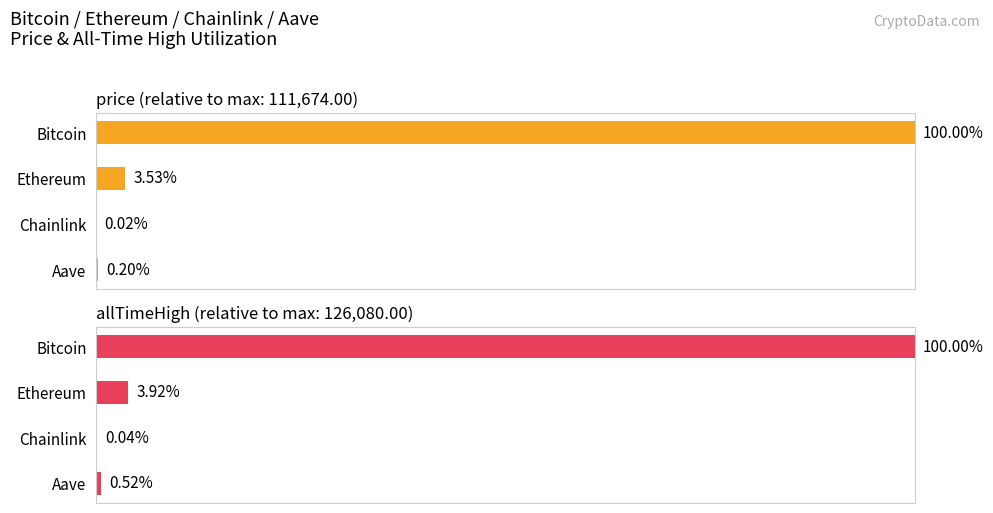

The allTimeHigh series shows 3.9 at 1. True or false?

True